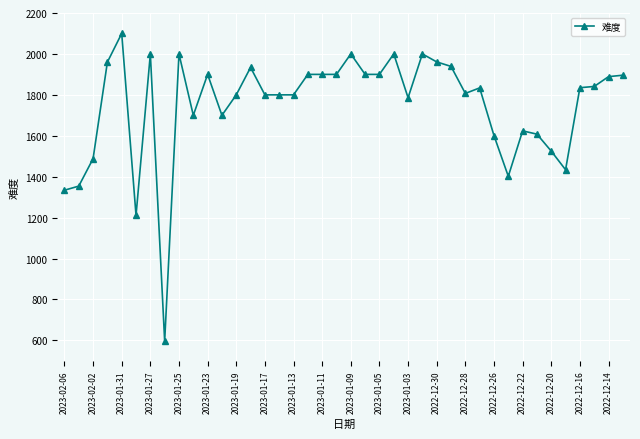

What is the value of the 22nd point from the left?

1900